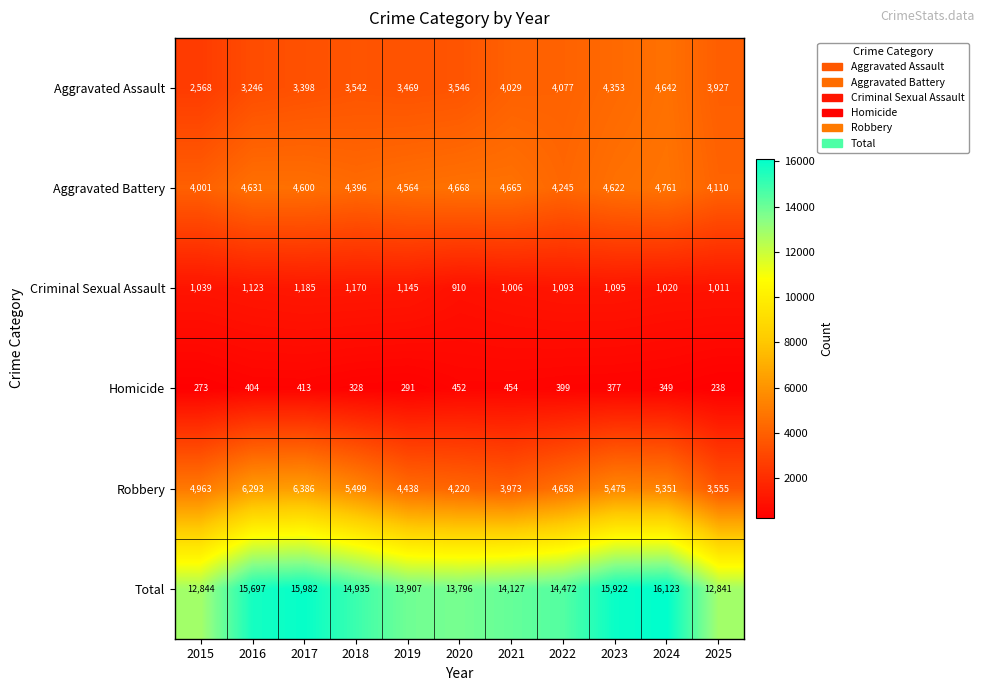

At how many categories does at least one series exceed 6495?

11